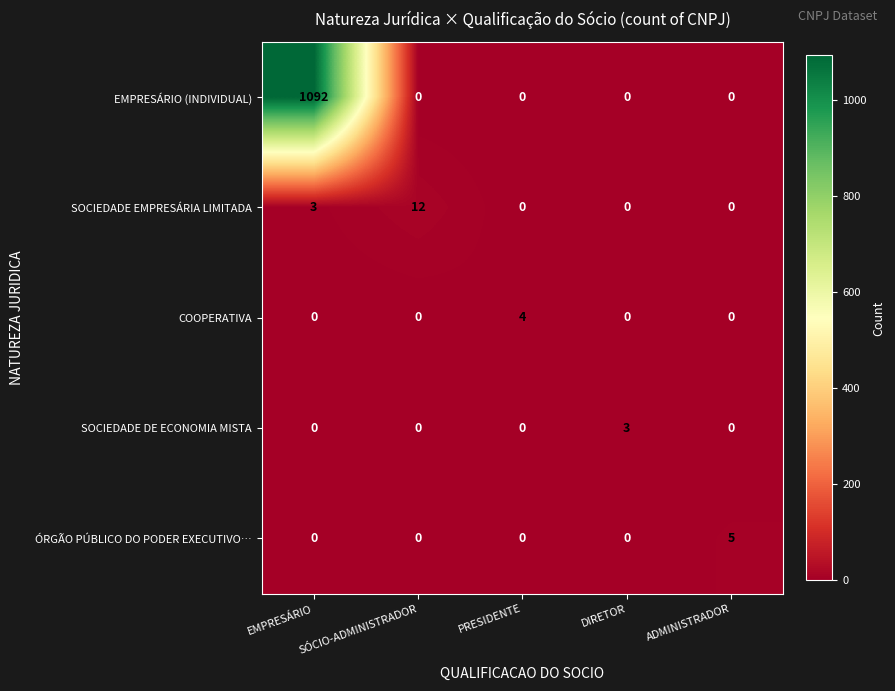

True or false: COOPERATIVA has a value of 0 at SÓCIO-ADMINISTRADOR.

True